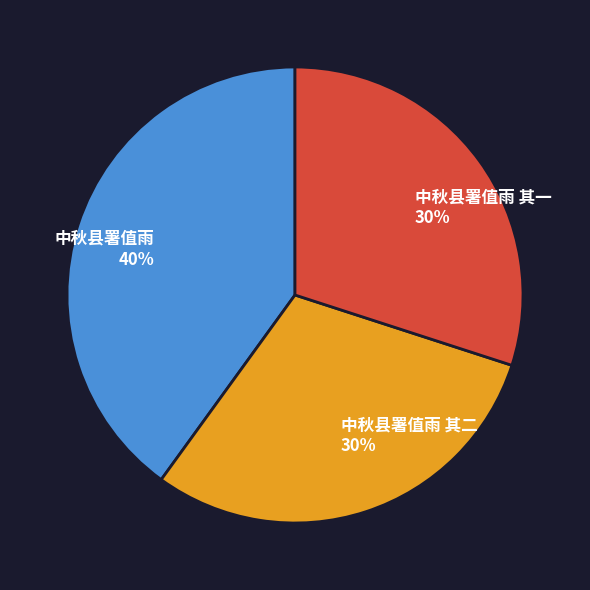

To the nearest percent, what portion does 中秋县署值雨 其二 30% represent?

30%